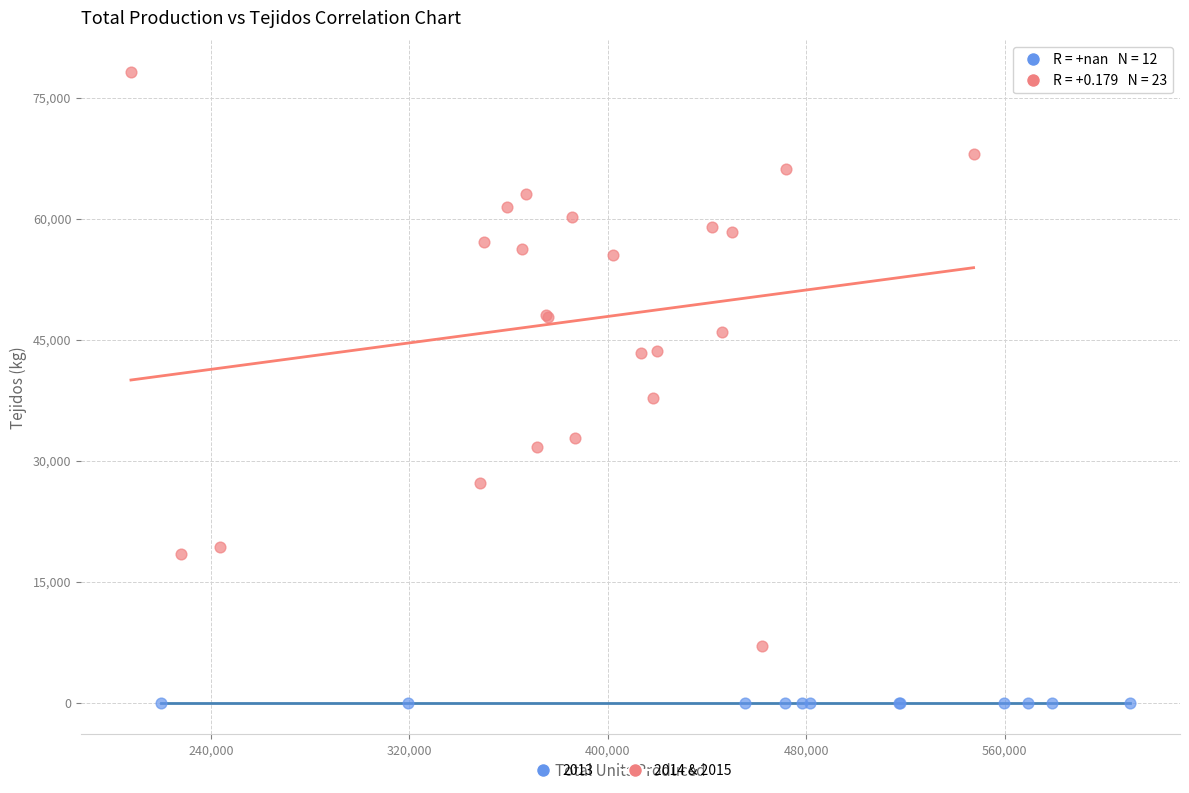

Which series contains the highest Y value?

2014 & 2015